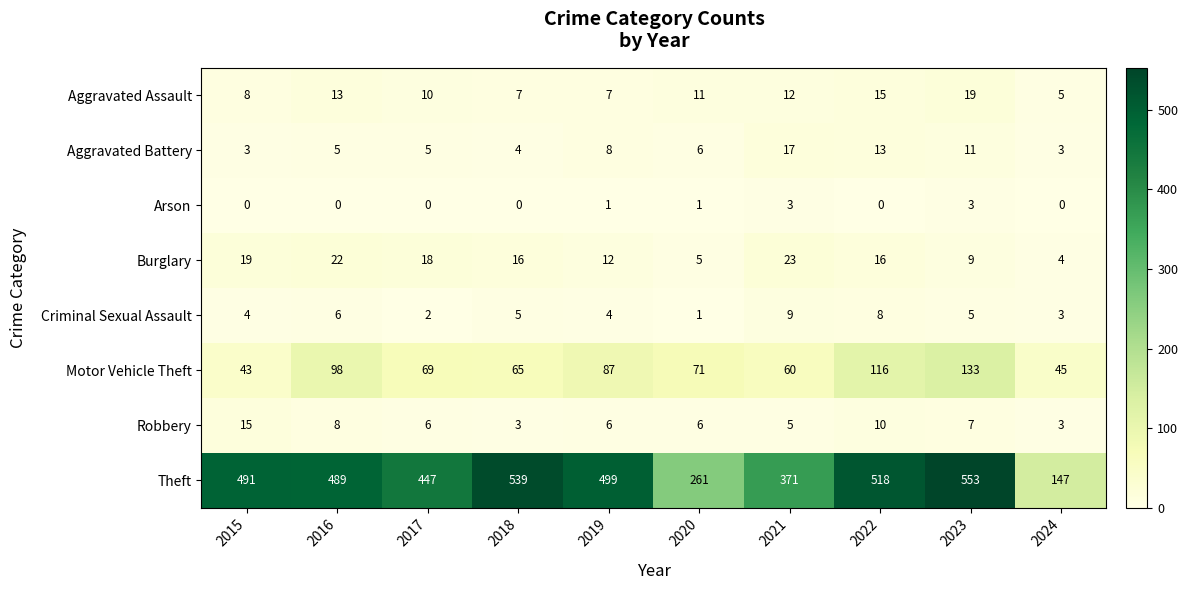

True or false: Aggravated Battery has a value of 3 at 2020.

False